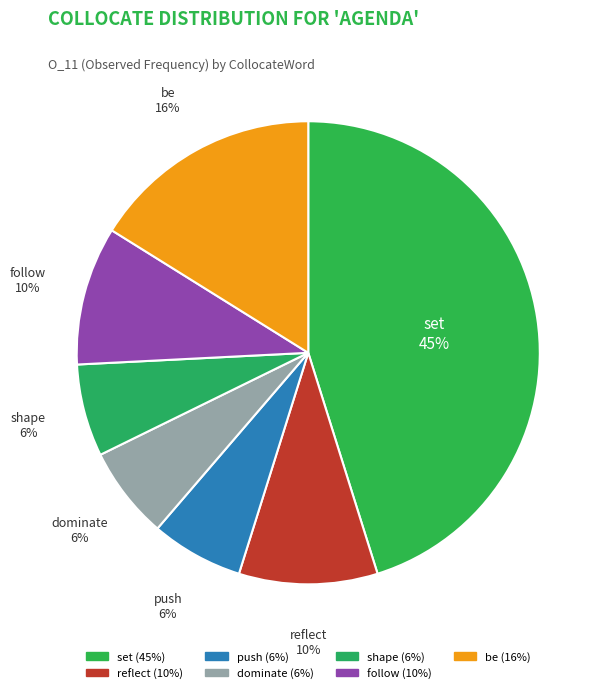

Count the number of slices in the pie.

7